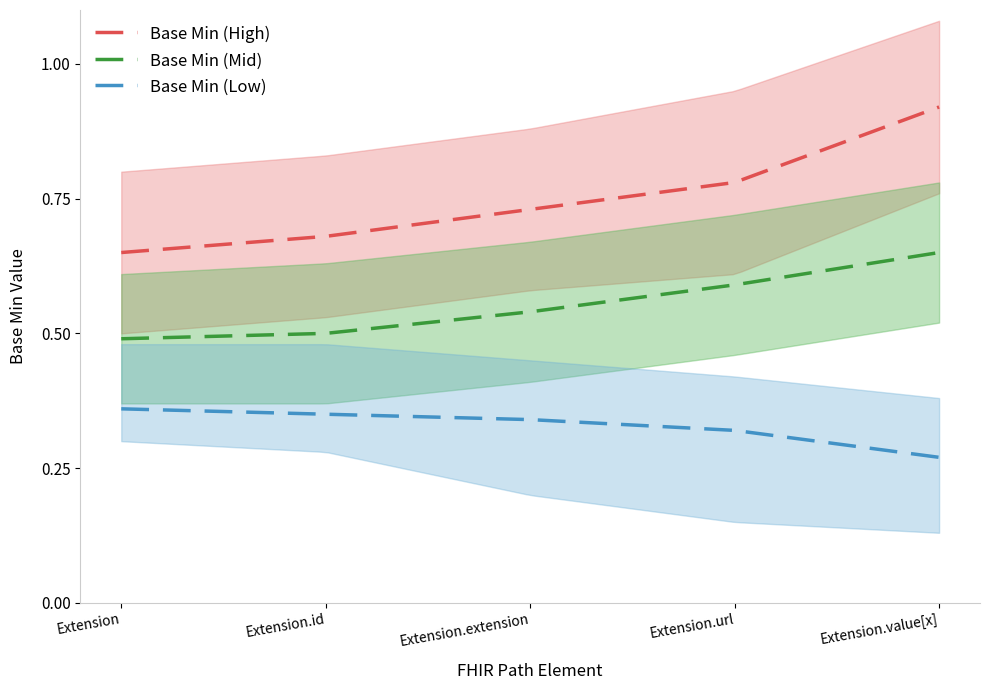

Is this an area chart (filled region under the line)?

No